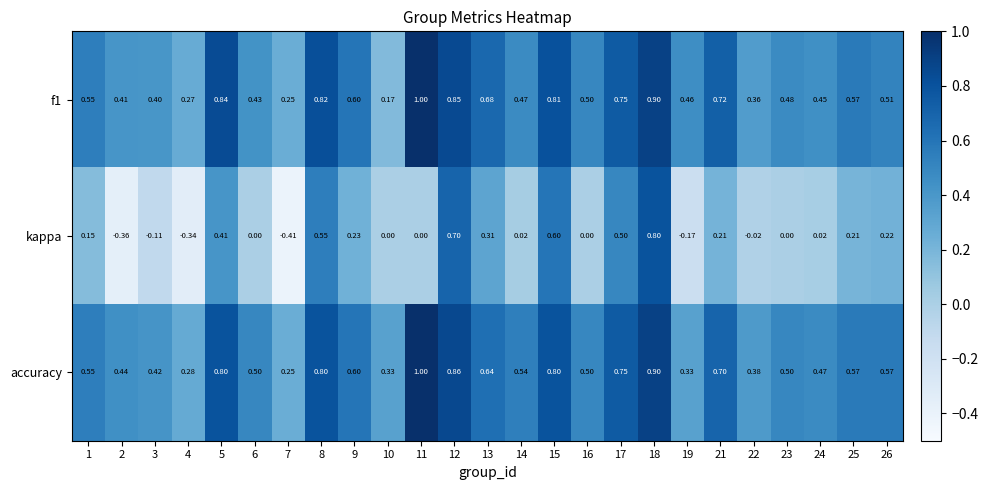

Which series changed the most between 23 and 26?

kappa